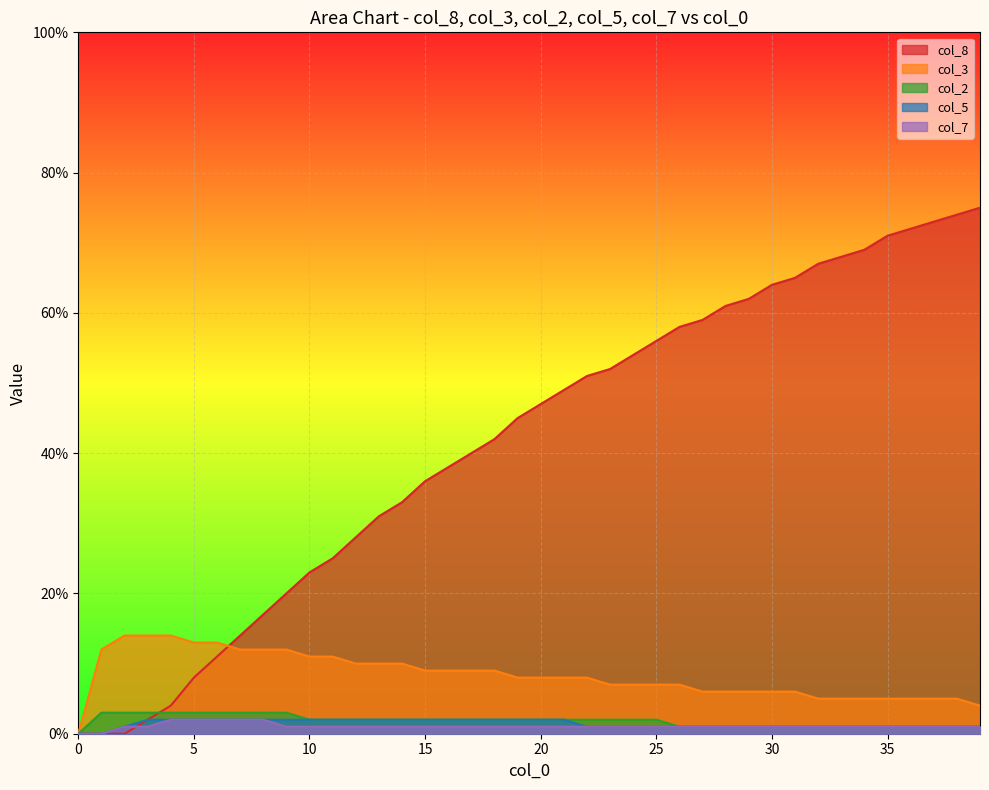

True or false: col_5 and col_8 cross at least once.

False